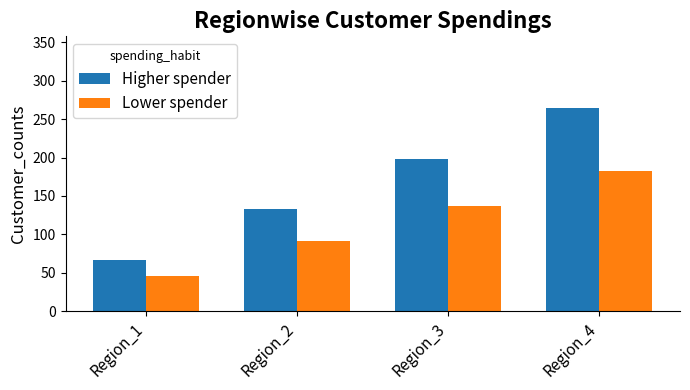

Between Region_2 and Region_4, which series saw the biggest shift?

Higher spender